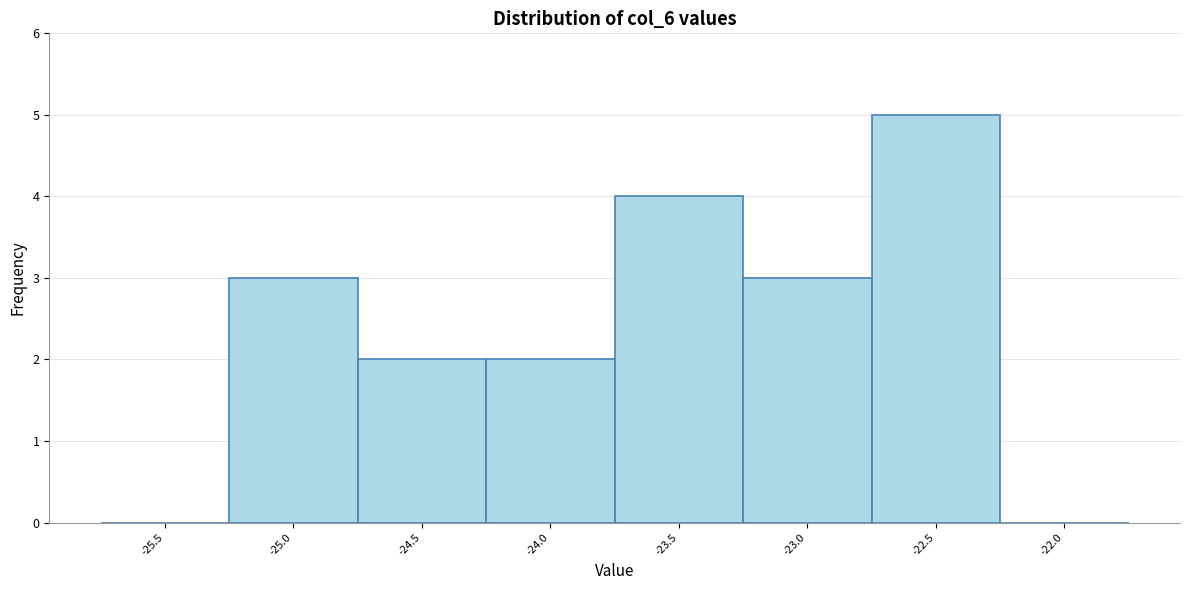

Reading left to right, list all the values displayed in this chart.

-25.5=0	-25.0=3	-24.5=2	-24.0=2	-23.5=4	-23.0=3	-22.5=5	-22.0=0